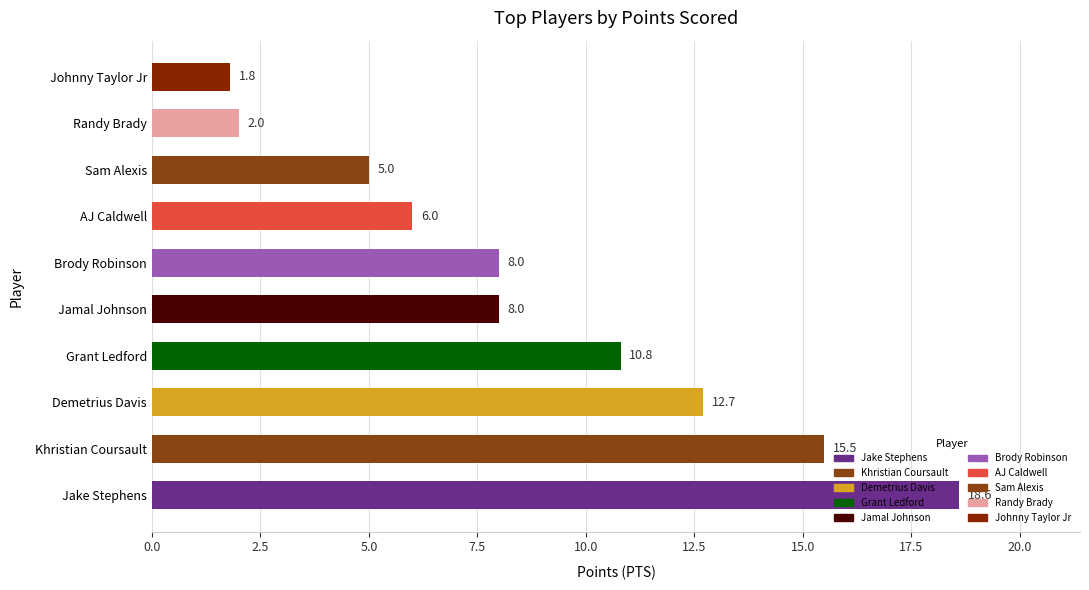

Read the value at Johnny Taylor Jr.

1.8